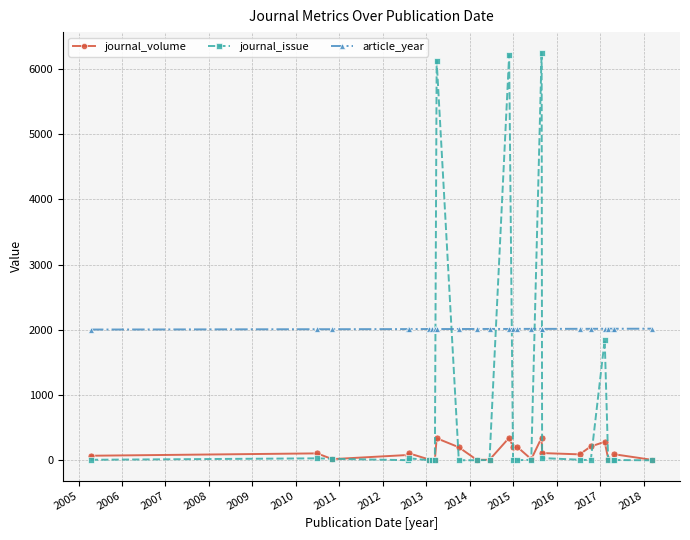

What is the difference between the maximum and second lowest values in the article_year series?

8